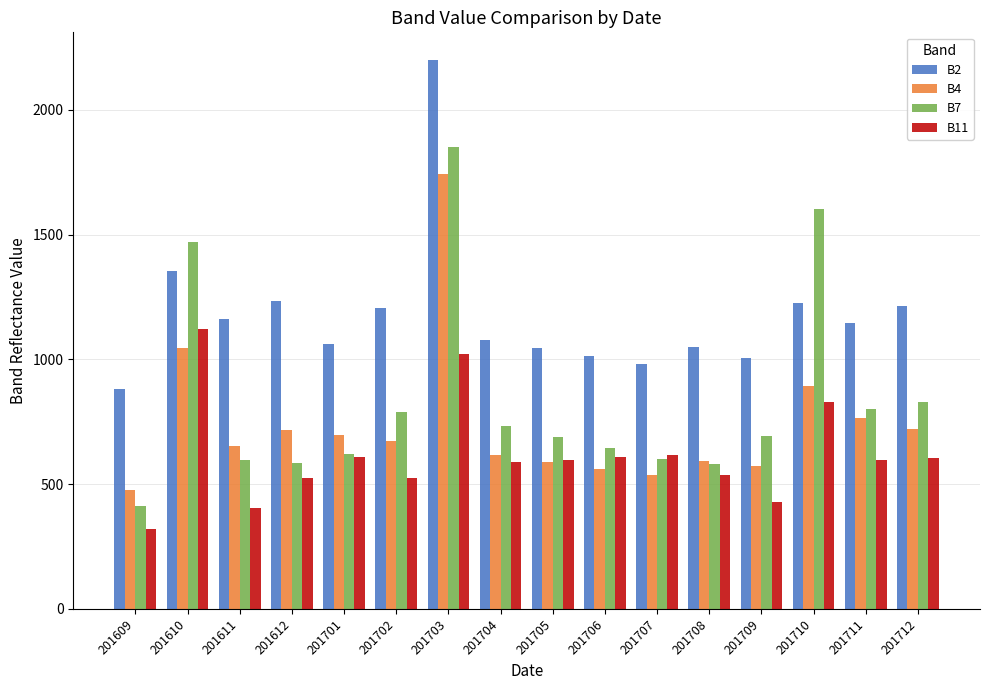

Are the bars horizontal?

No